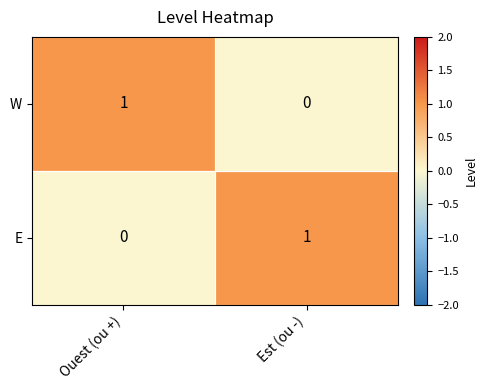

The E series shows -1 at Ouest (ou +). True or false?

False